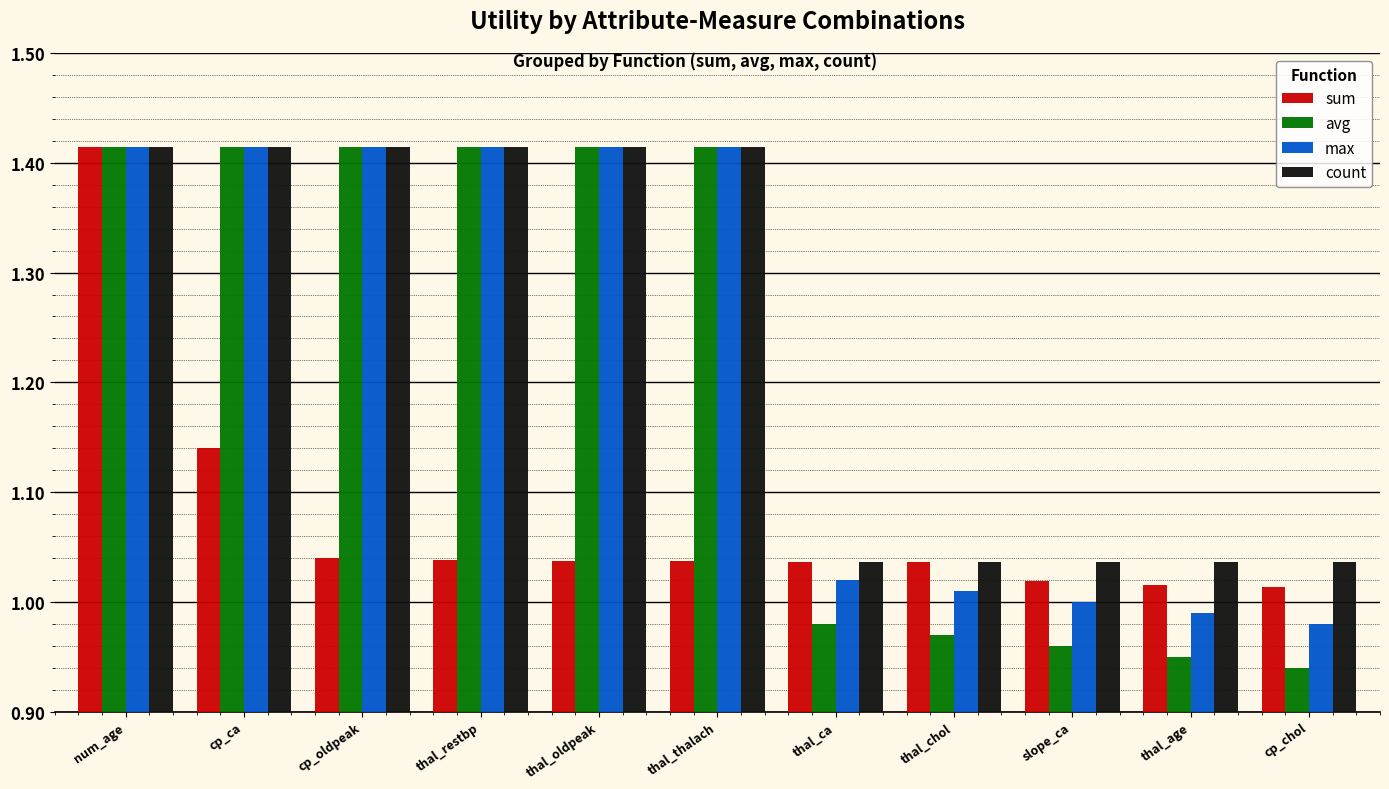

Which series has the widest spread of values?

avg